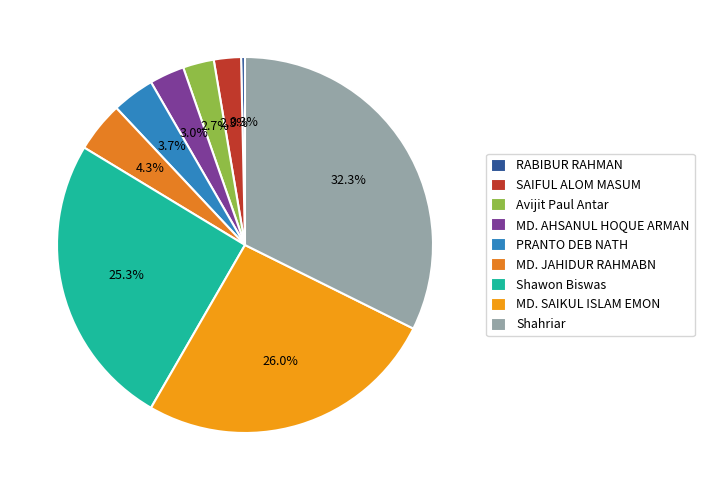

To the nearest percent, what is the combined percentage of RABIBUR RAHMAN and Shahriar?

33%